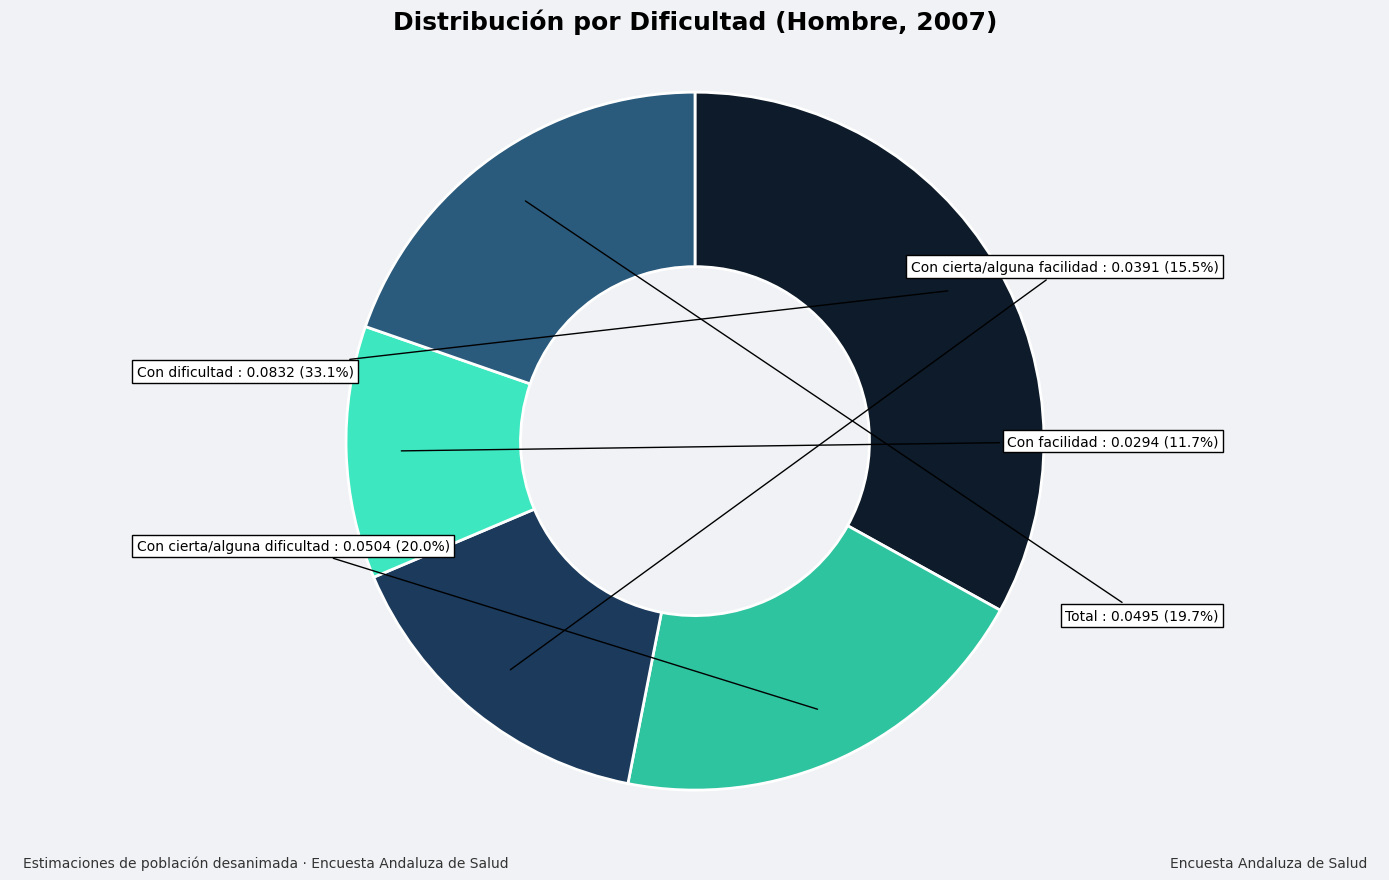

Which slice is the smallest?

Con facilidad